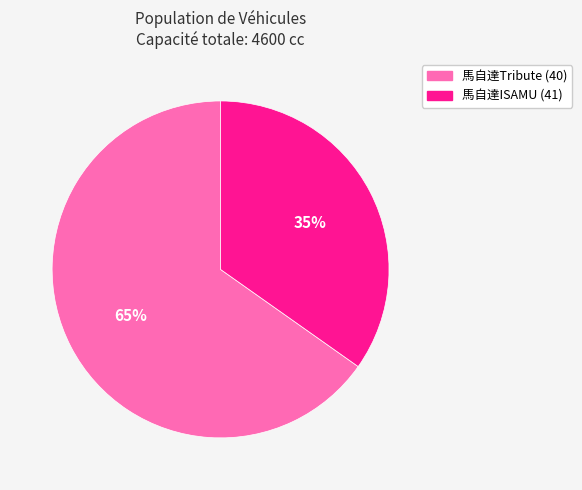

Which has a higher value, 馬自達Tribute (40) or 馬自達ISAMU (41)?

馬自達Tribute (40)